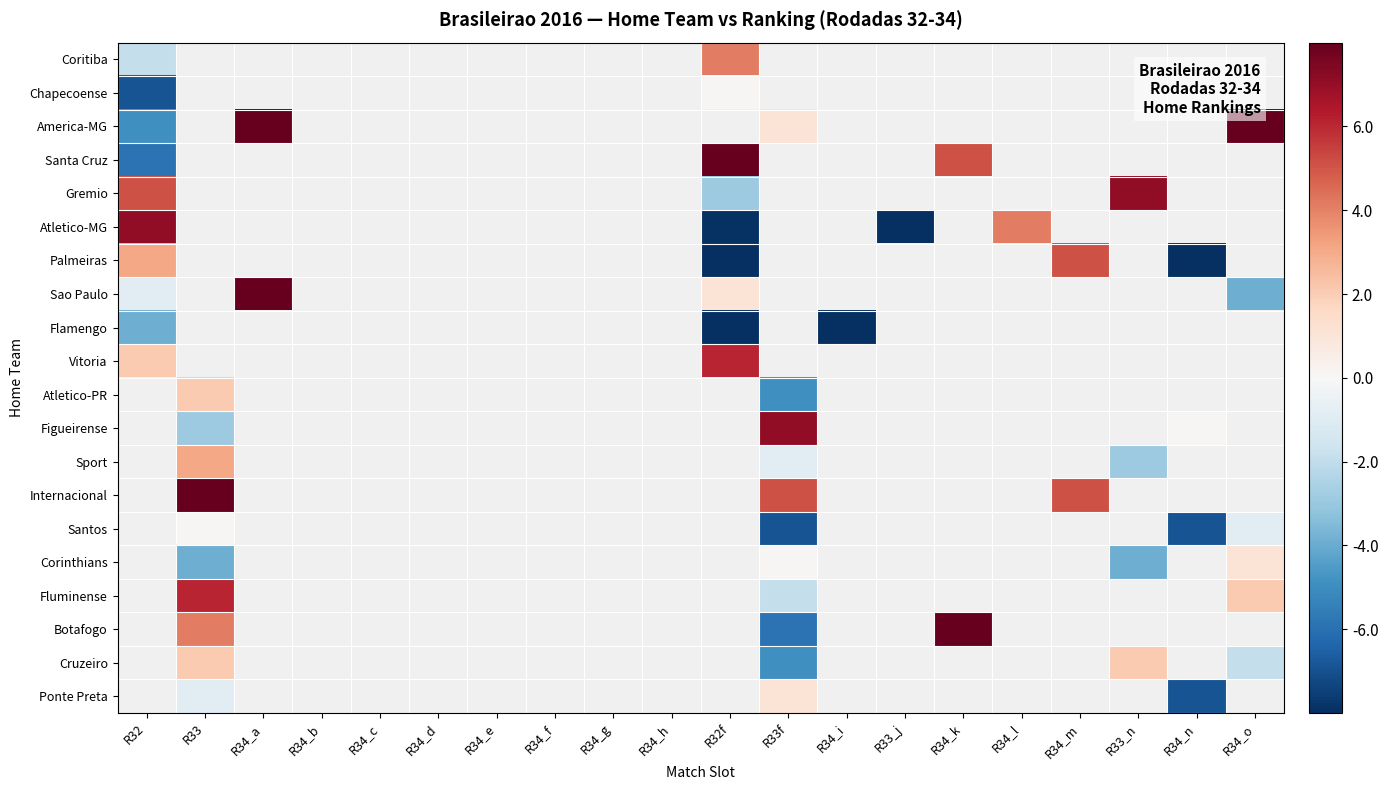

How many categories are shown in the chart?

20